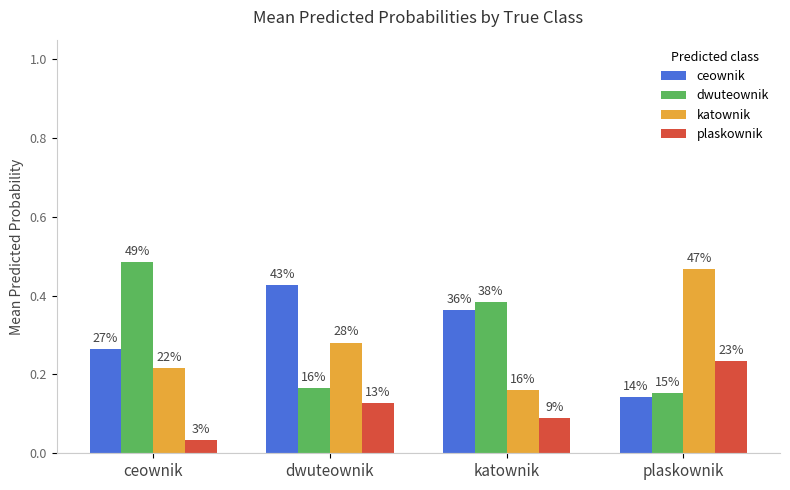

Which series has the largest total across all categories?

ceownik